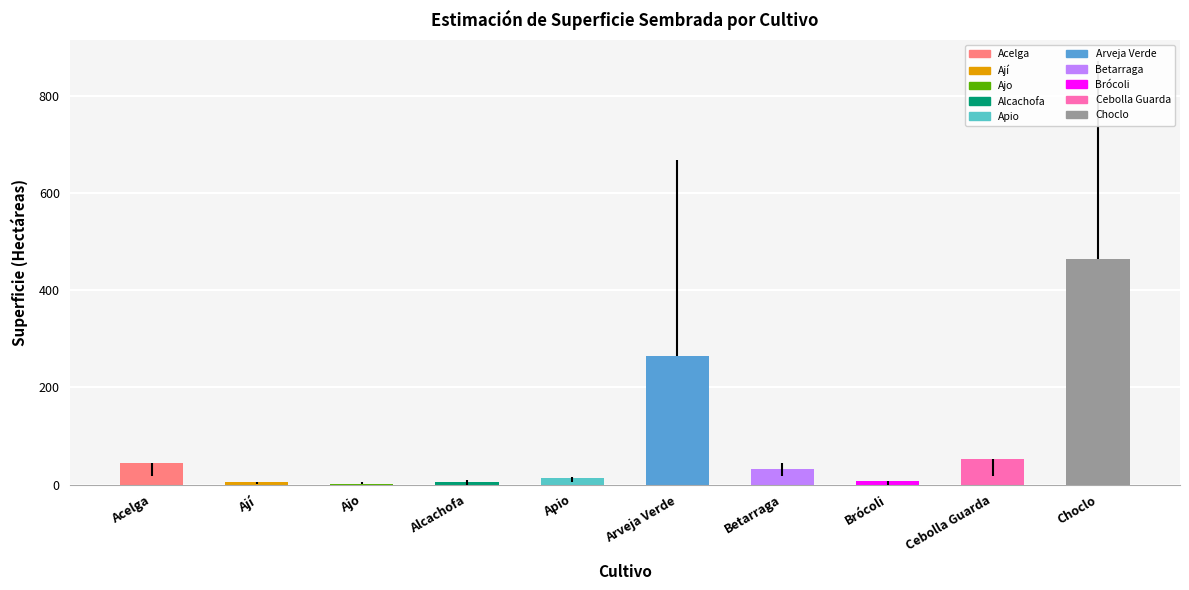

What is the sum of all values?

889.0